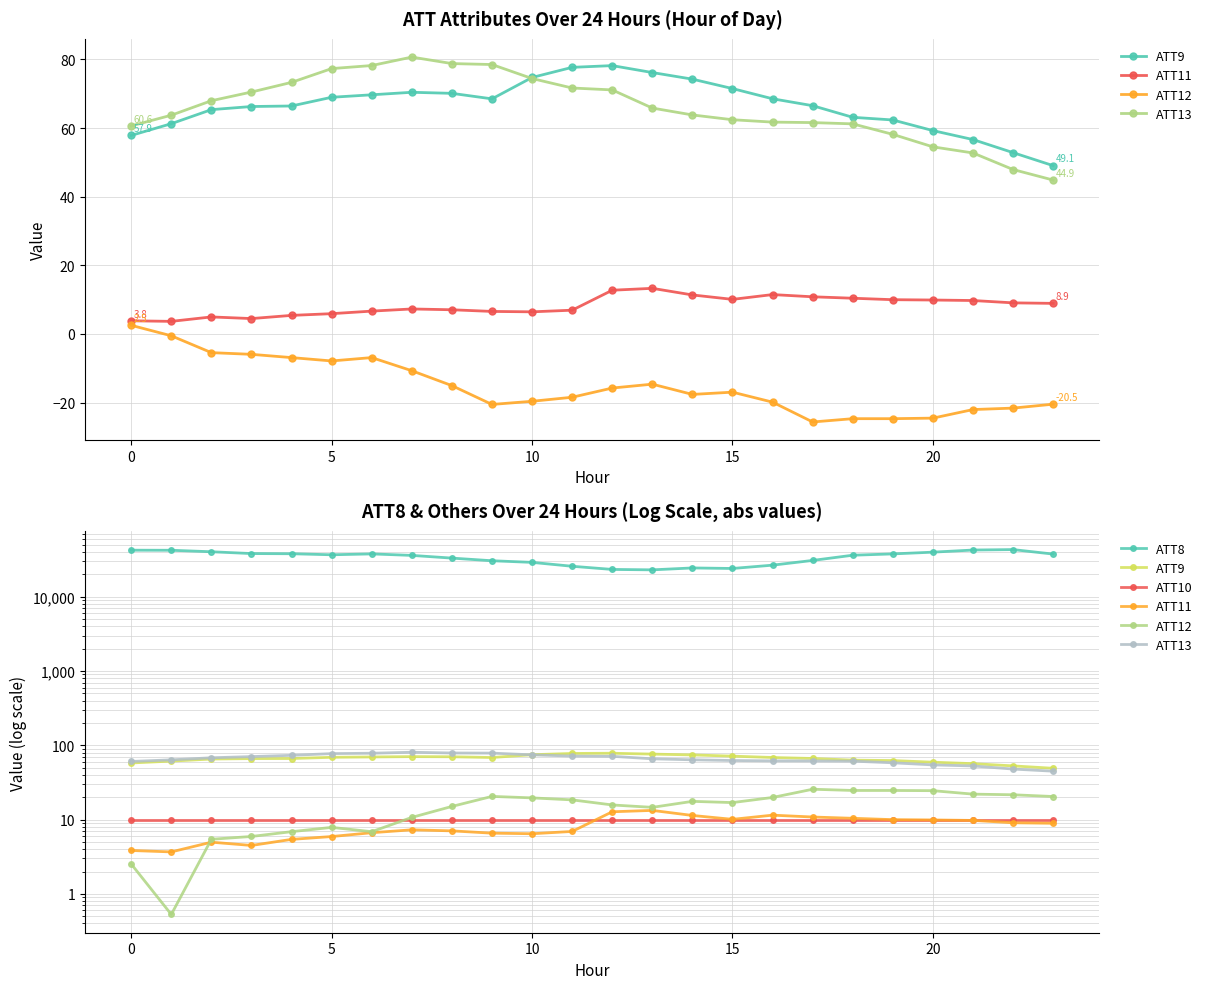

At how many categories does at least one series exceed 7390?

24